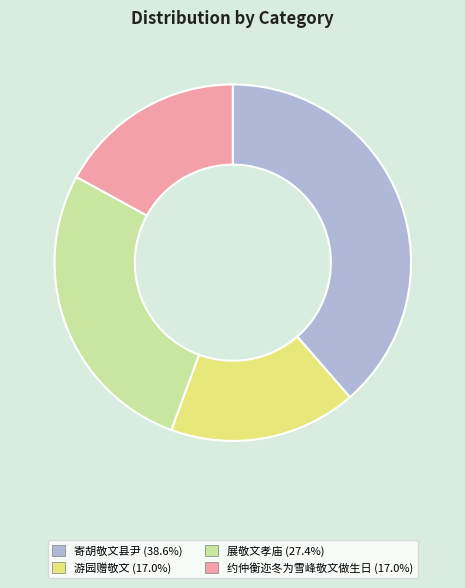

Approximately how many times larger is the value at 展敬文孝庙 (27.4%) compared to 寄胡敬文县尹 (38.6%)?

0.7